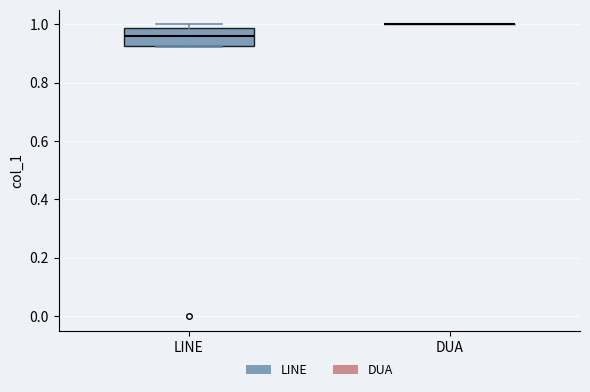

Reading left to right, transcribe this box plot: for each box, give where its median line is, the range the box spans, and where its two whiskers end, as read against the y-axis. The values are not printed on the chart, so give them approximately, as read against the axis.

LINE: median 0.96, box 0.92 to 0.98, whiskers 0.92 to 1.00
DUA: box collapsed to a line at 1.00, whiskers 1.00 to 1.00